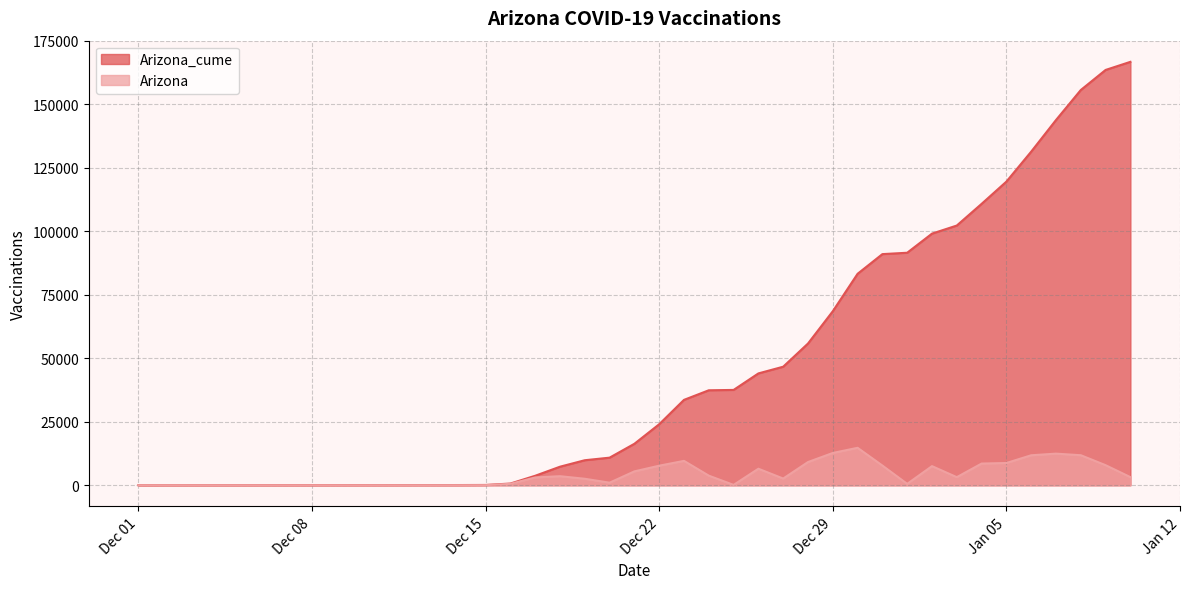

True or false: Arizona_cume and Arizona intersect in this chart.

False